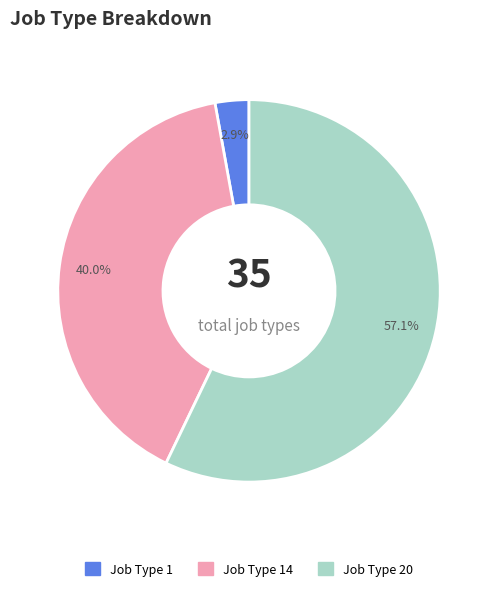

Is there any slice that represents more than half of the pie?

Yes